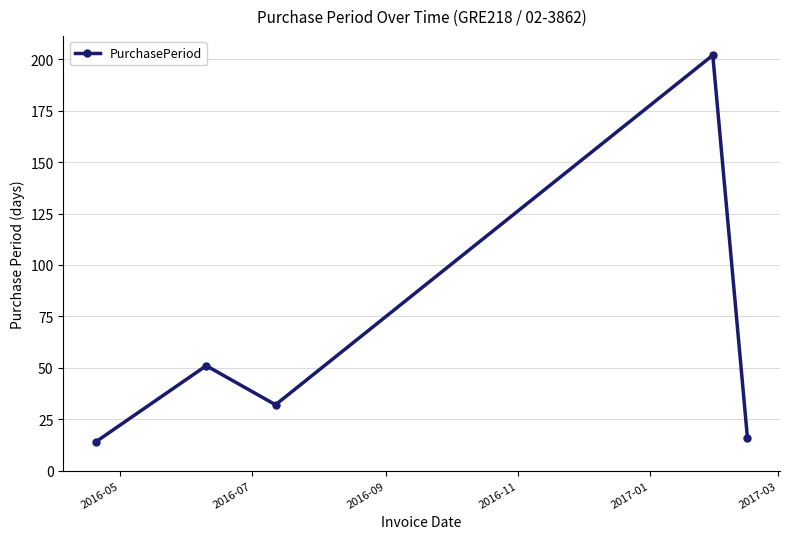

What is the minimum value shown in the chart?

14